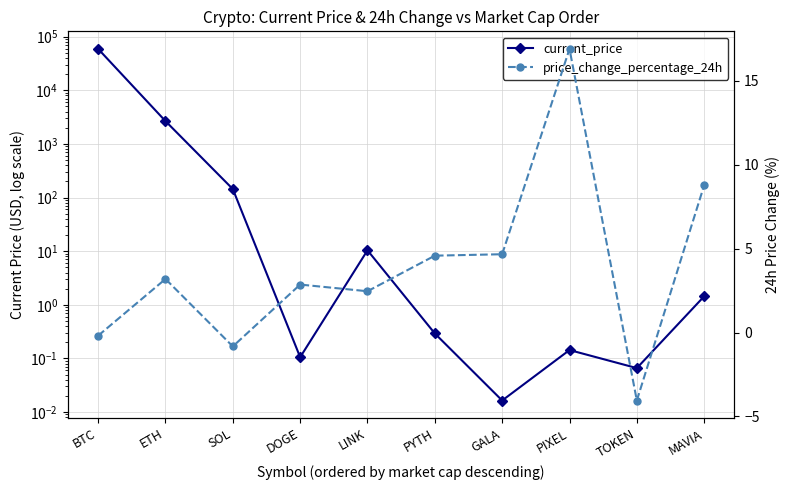

At which category is the sum across all series the highest?

BTC